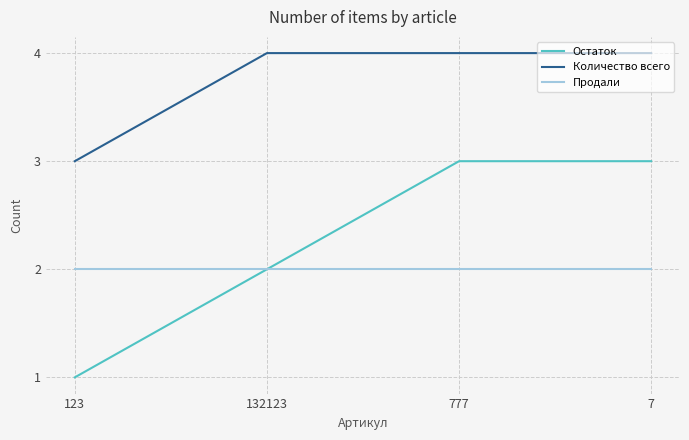

What is the maximum value shown in the chart?

4